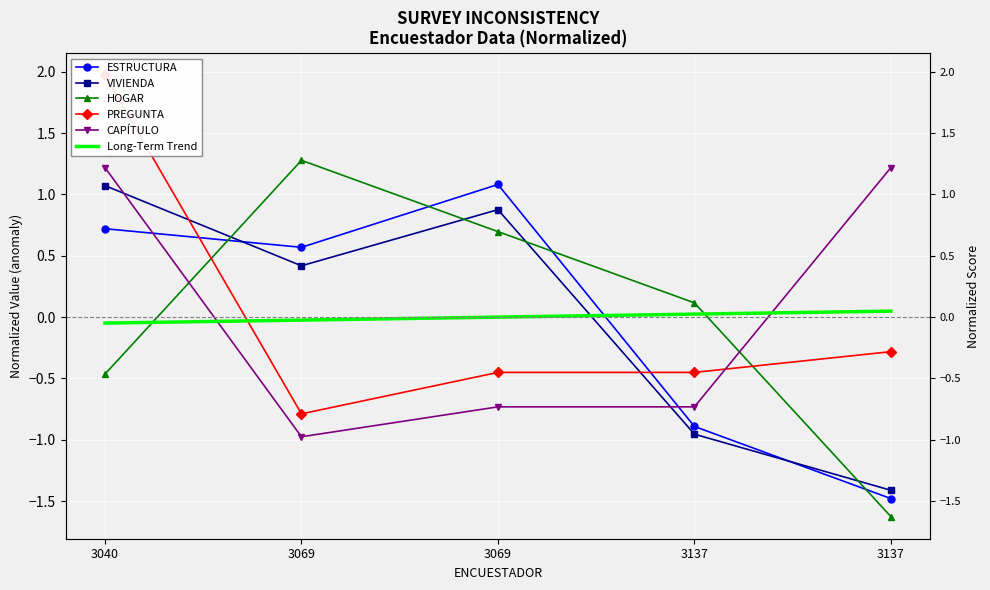

True or false: VIVIENDA has a value of 0.7 at 3069.

False